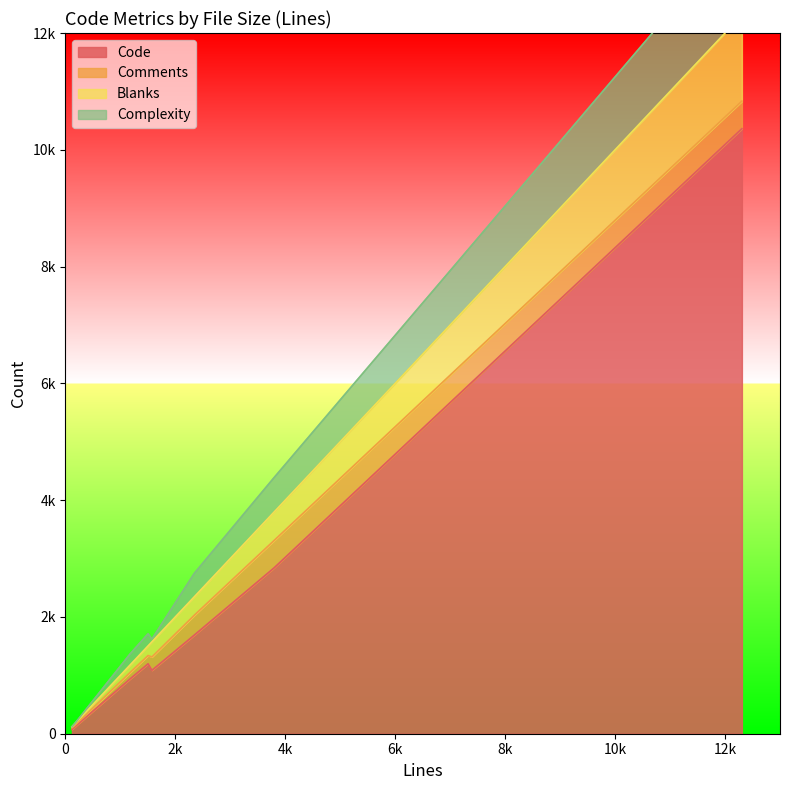

True or false: Blanks and Code intersect in this chart.

False